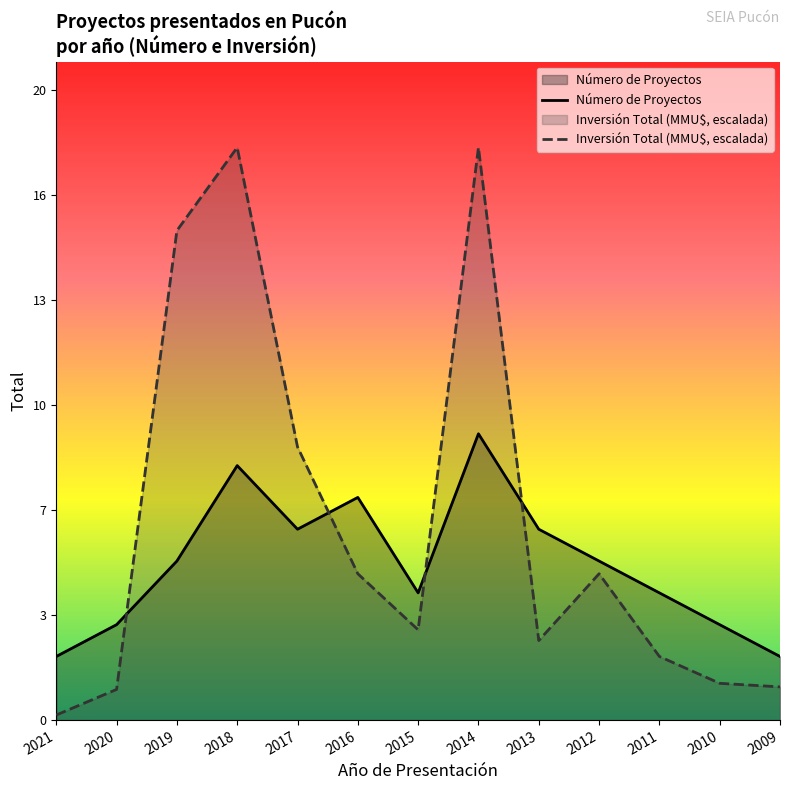

Is the value of Número de Proyectos at 2020 greater than the value of Inversión Total (MMU$) at 2012?

No